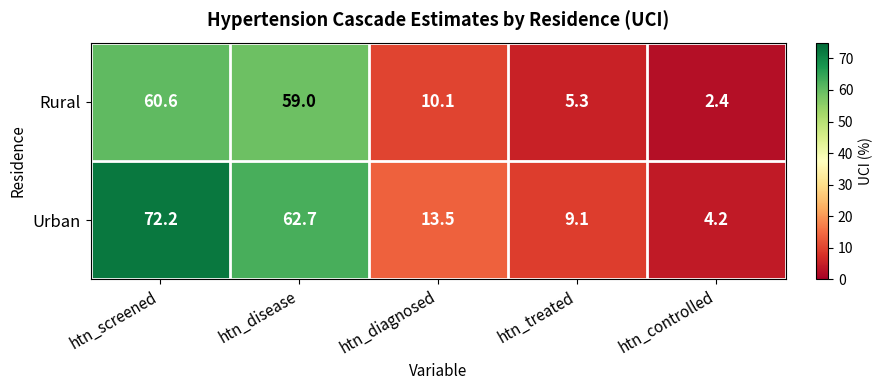

At which category does the chart reach its peak across all series?

htn_screened